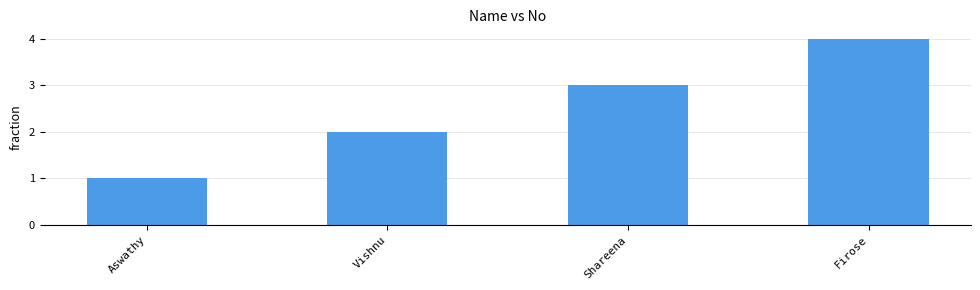

Count the values in the range 2 to 4.

3